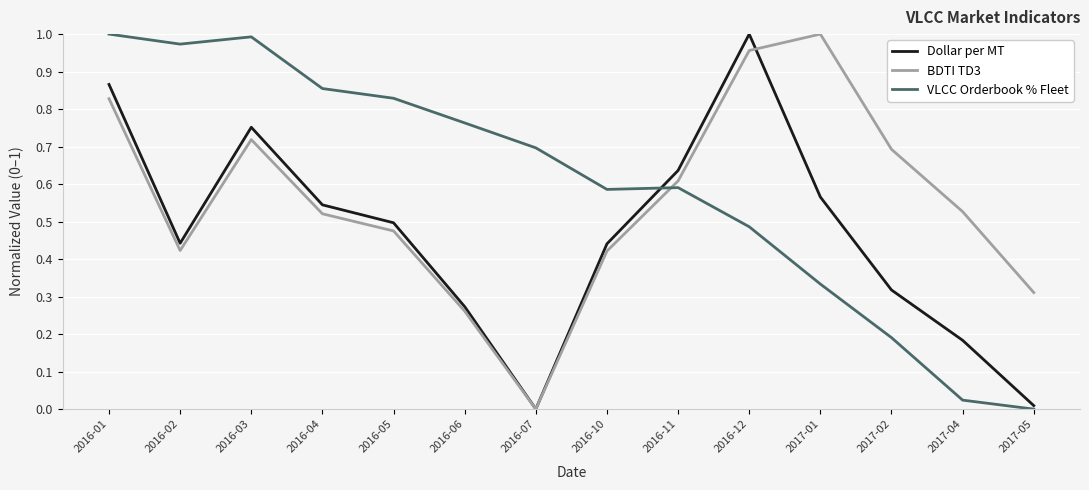

True or false: Dollar per MT and BDTI TD3 intersect in this chart.

True